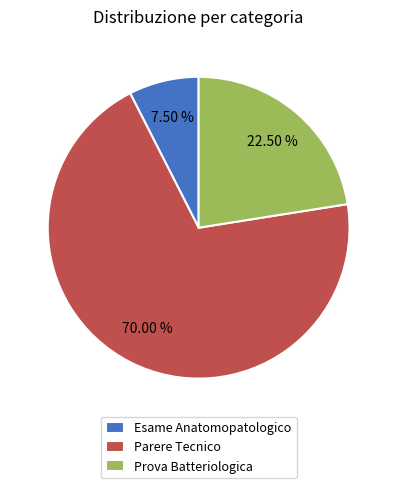

How many slices are in this pie chart?

3